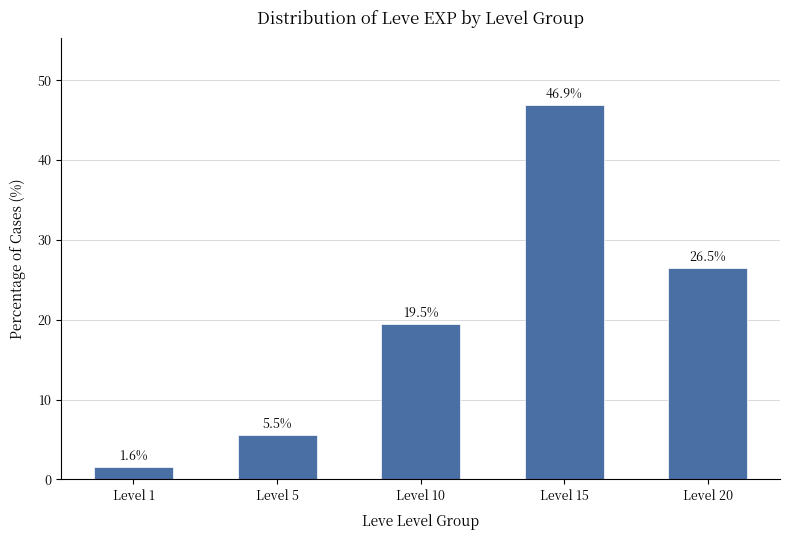

What is the smallest value displayed?

1.6